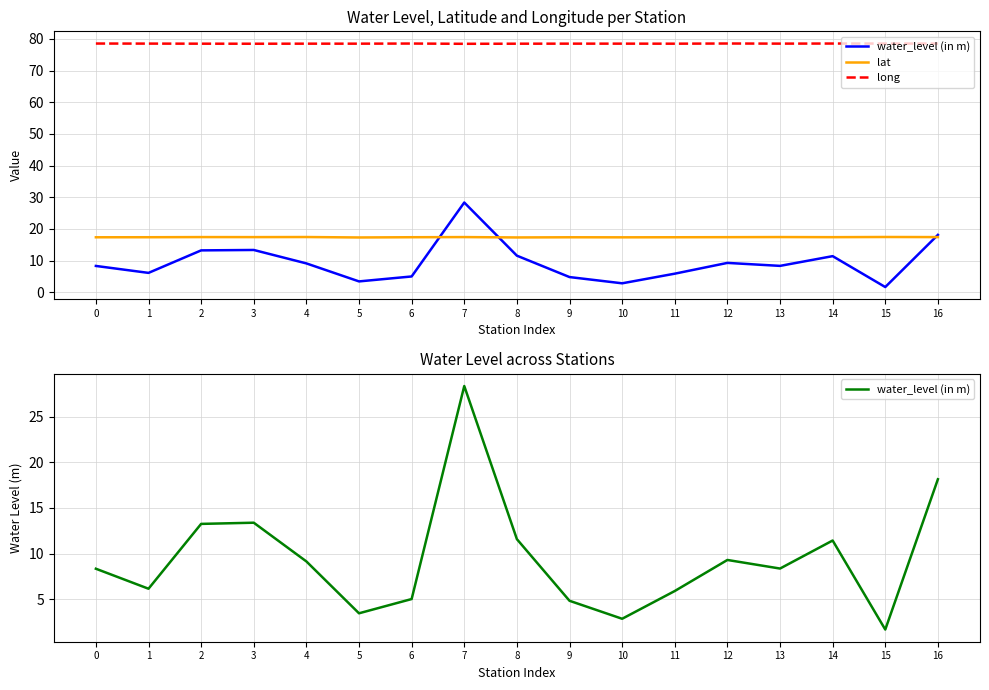

Which category has the highest value in the long series?

12